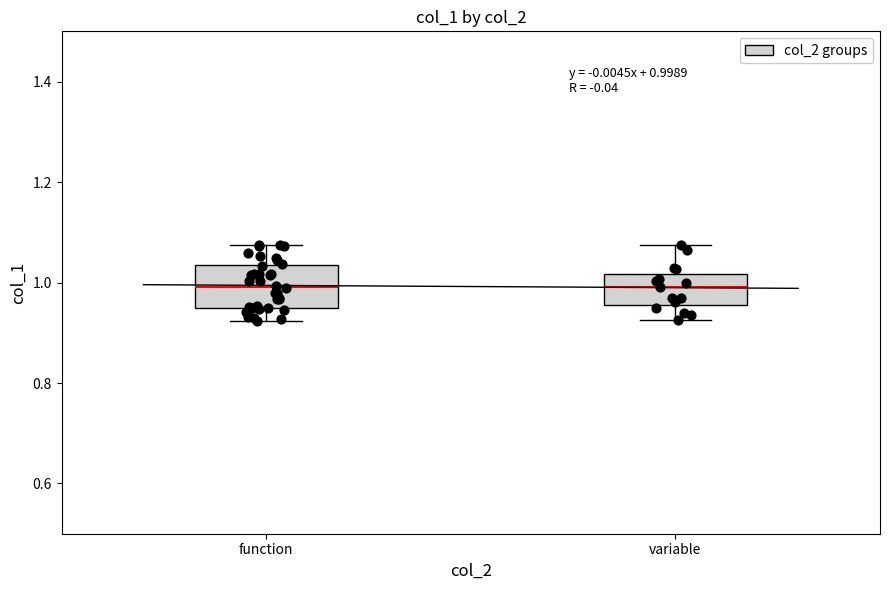

Comparing the boxes themselves (not the whiskers), which one is the tallest?

function